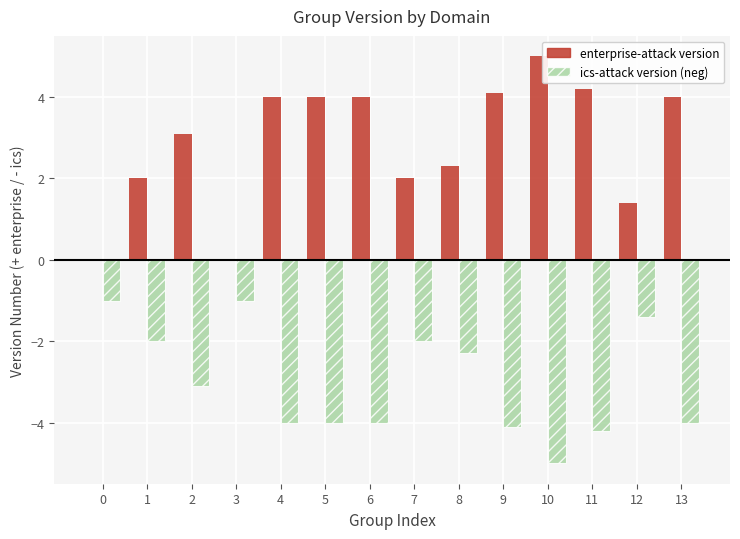

How many groups of bars are there?

14